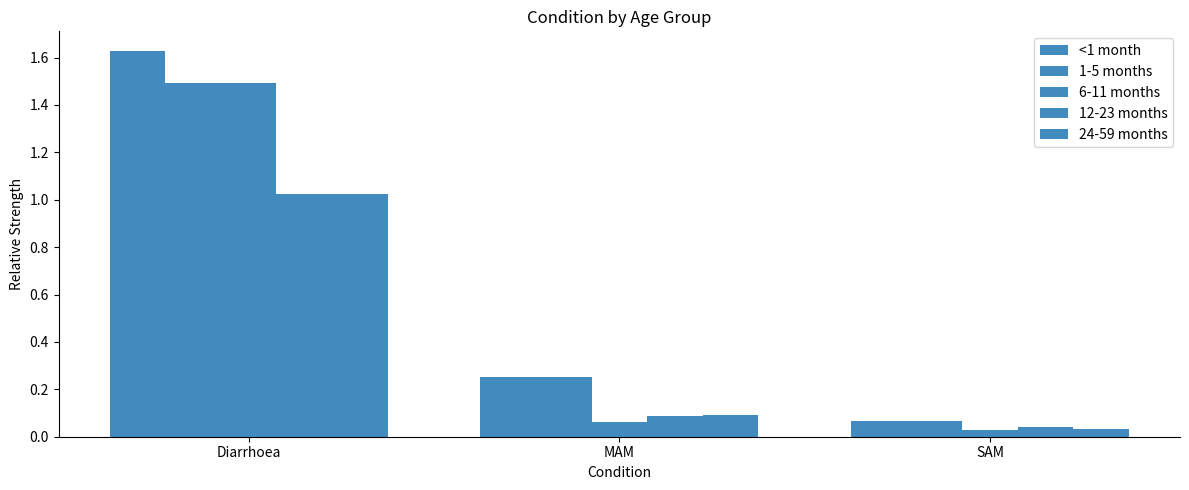

Reading left to right, transcribe all the data shown in this chart.

<1 month: Diarrhoea=1.6	MAM=0.3	SAM=0.1
1-5 months: Diarrhoea=1.5	MAM=0.3	SAM=0.1
6-11 months: Diarrhoea=1.5	MAM=0.1	SAM=0.0
12-23 months: Diarrhoea=1.0	MAM=0.1	SAM=0.0
24-59 months: Diarrhoea=1.0	MAM=0.1	SAM=0.0